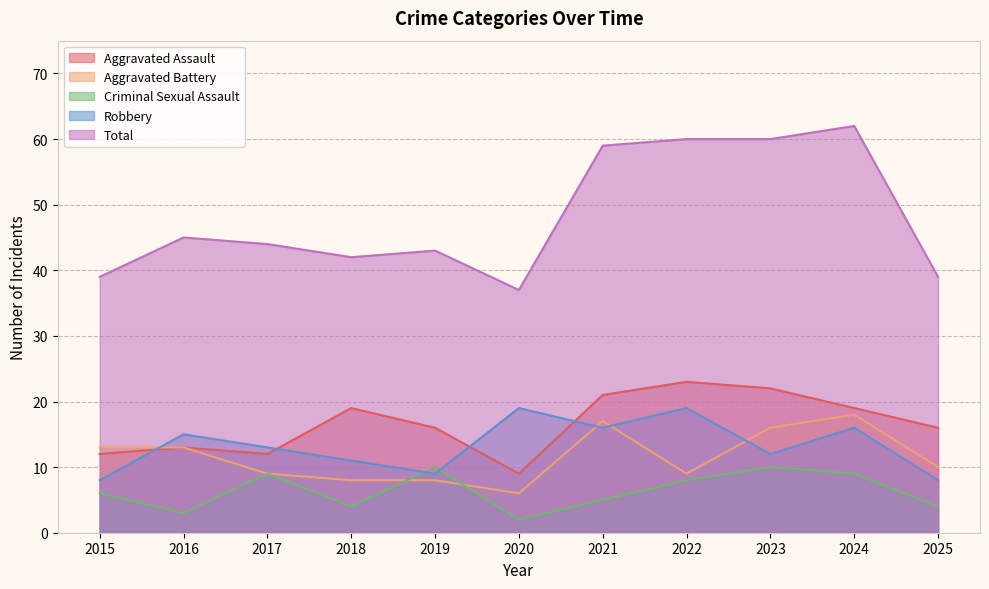

What is the sum of all Total values?

530